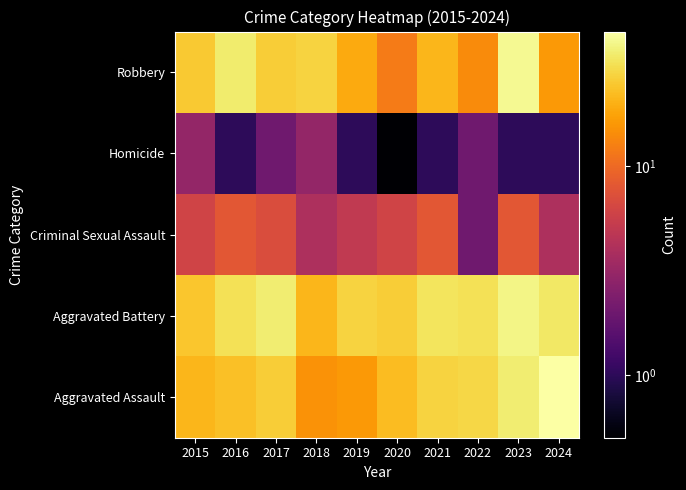

Between 2017 and 2023, which is larger?

2023